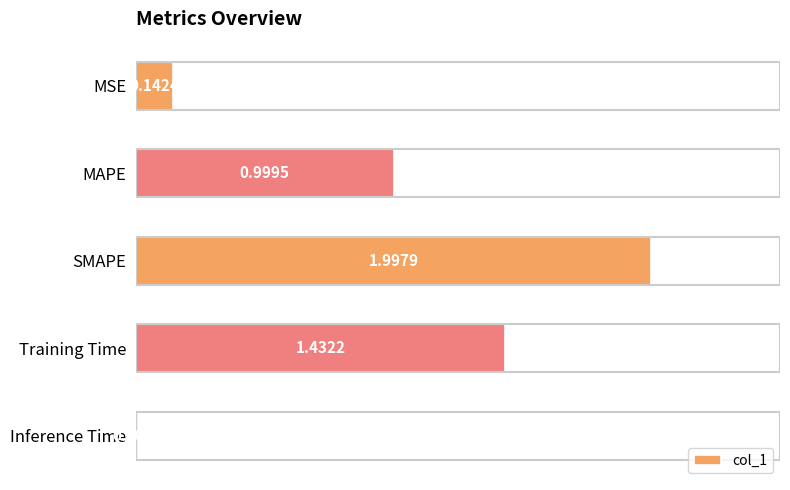

Rank the categories by value from highest to lowest.

SMAPE, Training Time, MAPE, MSE, Inference Time